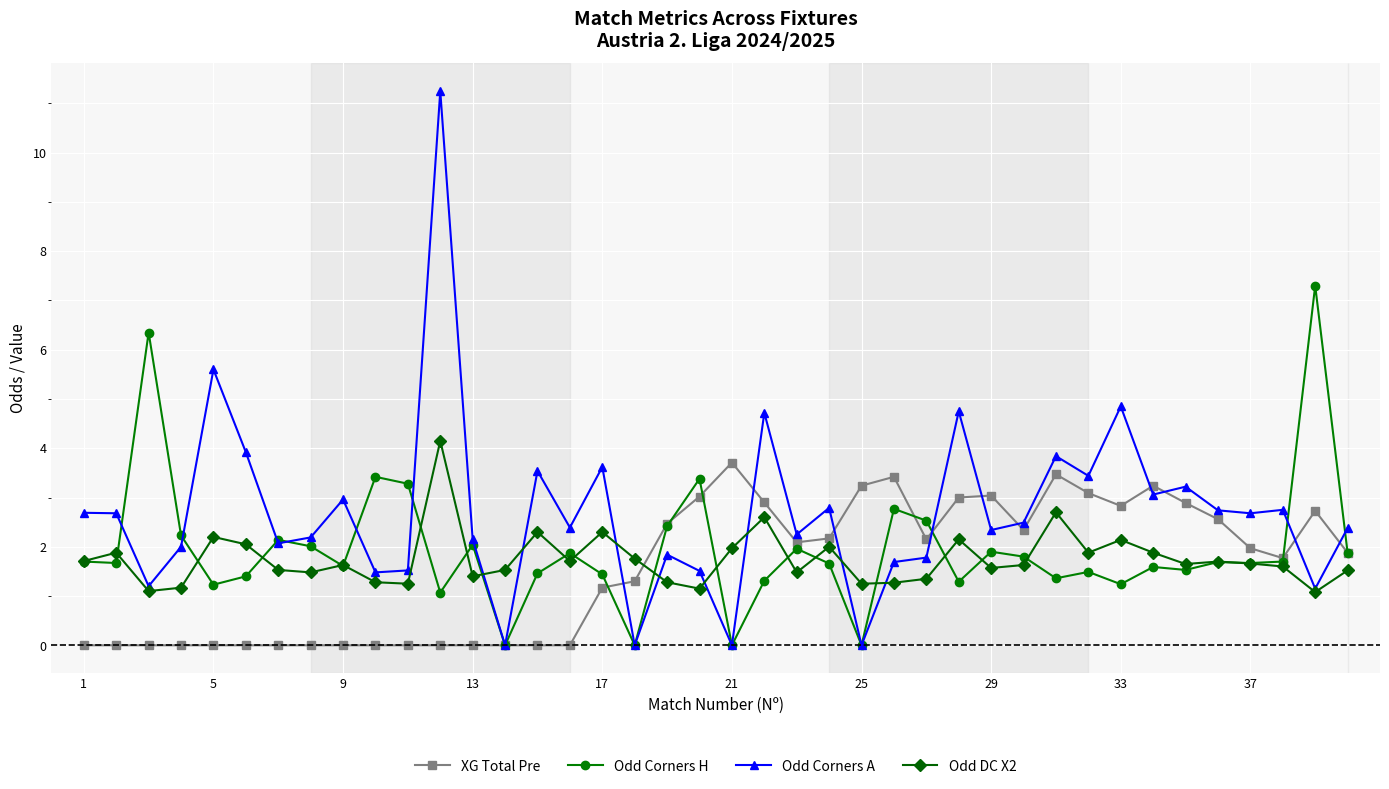

How many series are shown in this chart?

4